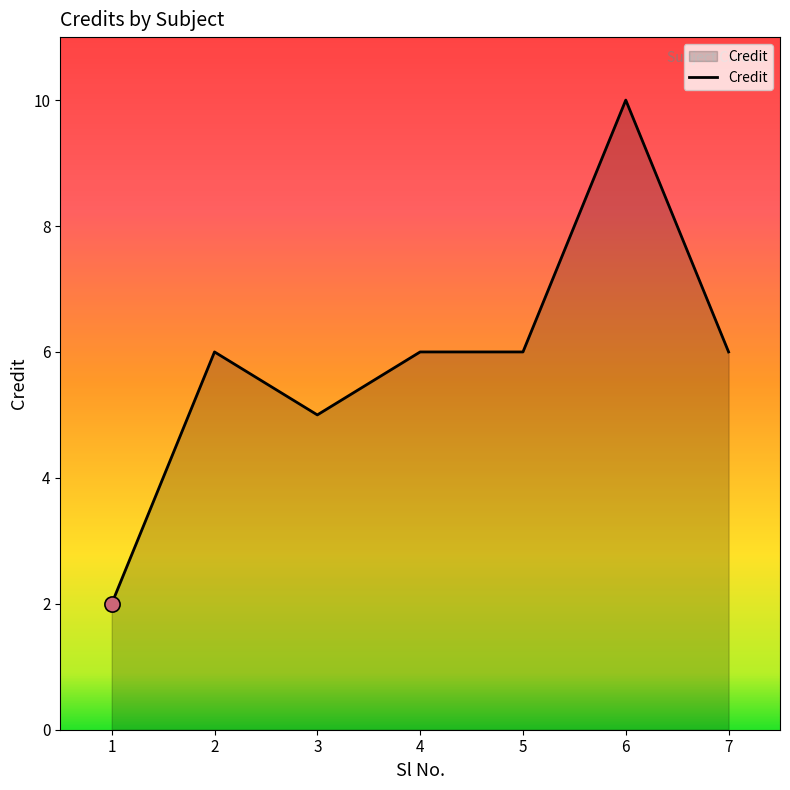

What is the ratio of the value at 7 to the value at 1?

3.0